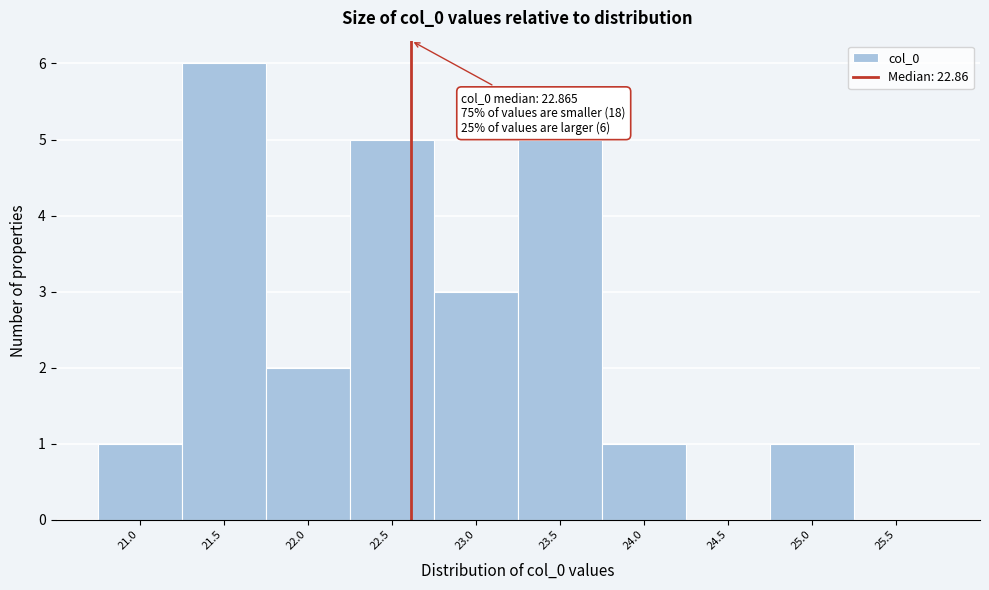

Reading left to right, what are all the values shown in this chart?

21.0=1	21.5=6	22.0=2	22.5=5	23.0=3	23.5=5	24.0=1	24.5=0	25.0=1	25.5=0